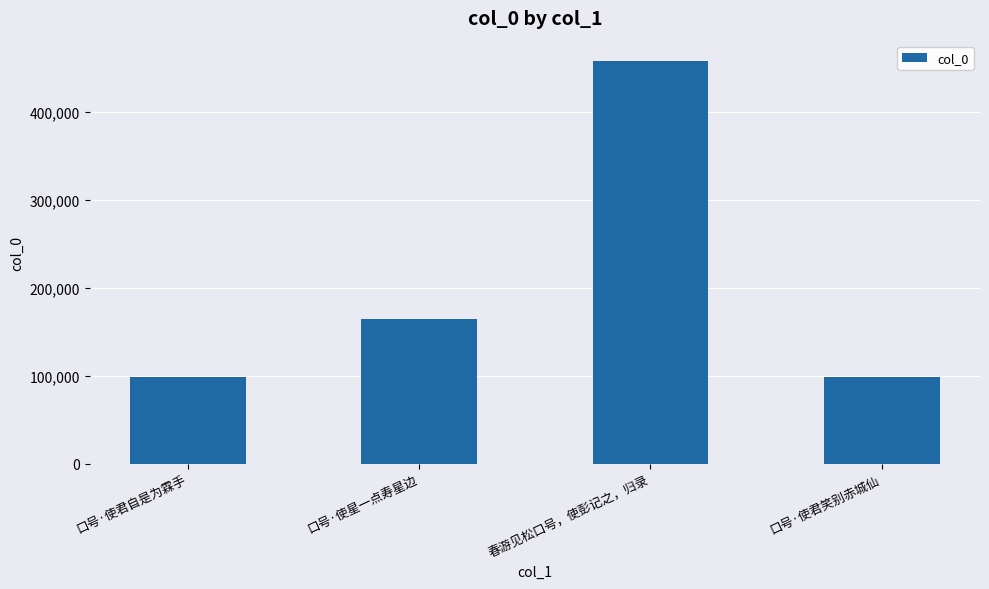

What is the greatest value displayed?

458510